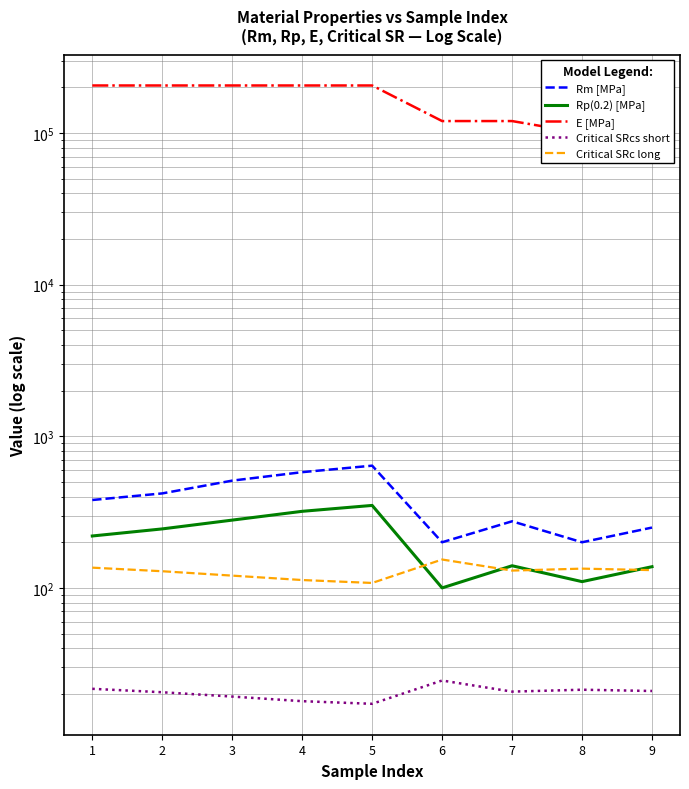

Reading right to left, extract all data points from this chart.

Rm [MPa]: 250.0	200.0	275.0	200.0	640.0	580.0	510.0	420.0	380.0
Rp(0.2) [MPa]: 138.0	110.0	140.0	100.0	350.0	320.0	280.0	245.0	220.0
E [MPa]: 120000.0	100000.0	120000.0	120000.0	206000.0	206000.0	206000.0	206000.0	206000.0
Critical SRcs short: 20.9	21.3	20.7	24.5	17.2	17.9	19.2	20.5	21.6
Critical SRc long: 131.0	134.0	130.1	153.9	107.8	112.7	120.5	128.8	136.0